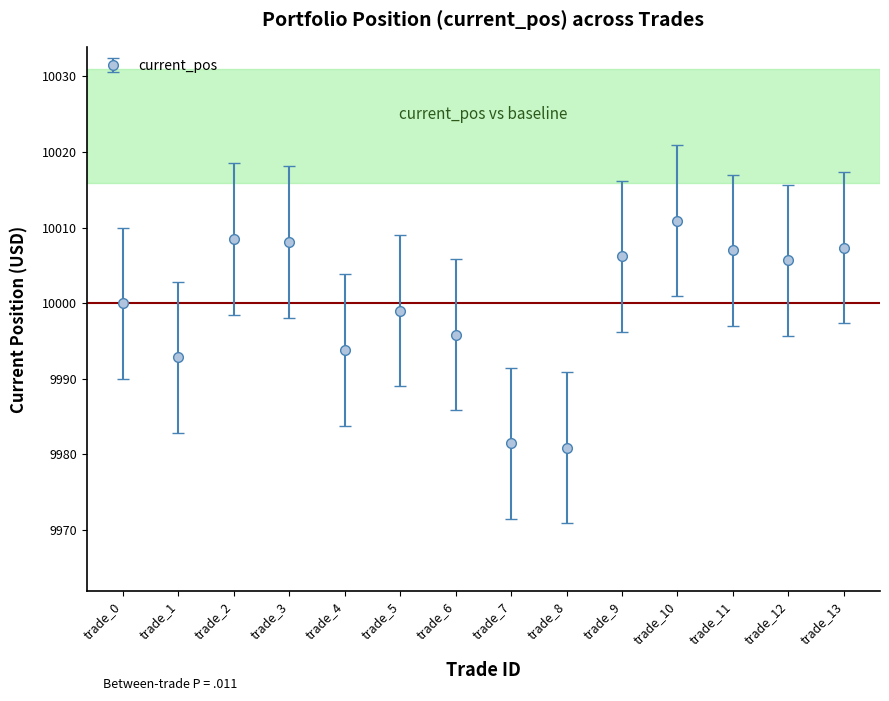

How many interior local peaks (higher than both neighbors) does the data have?

3